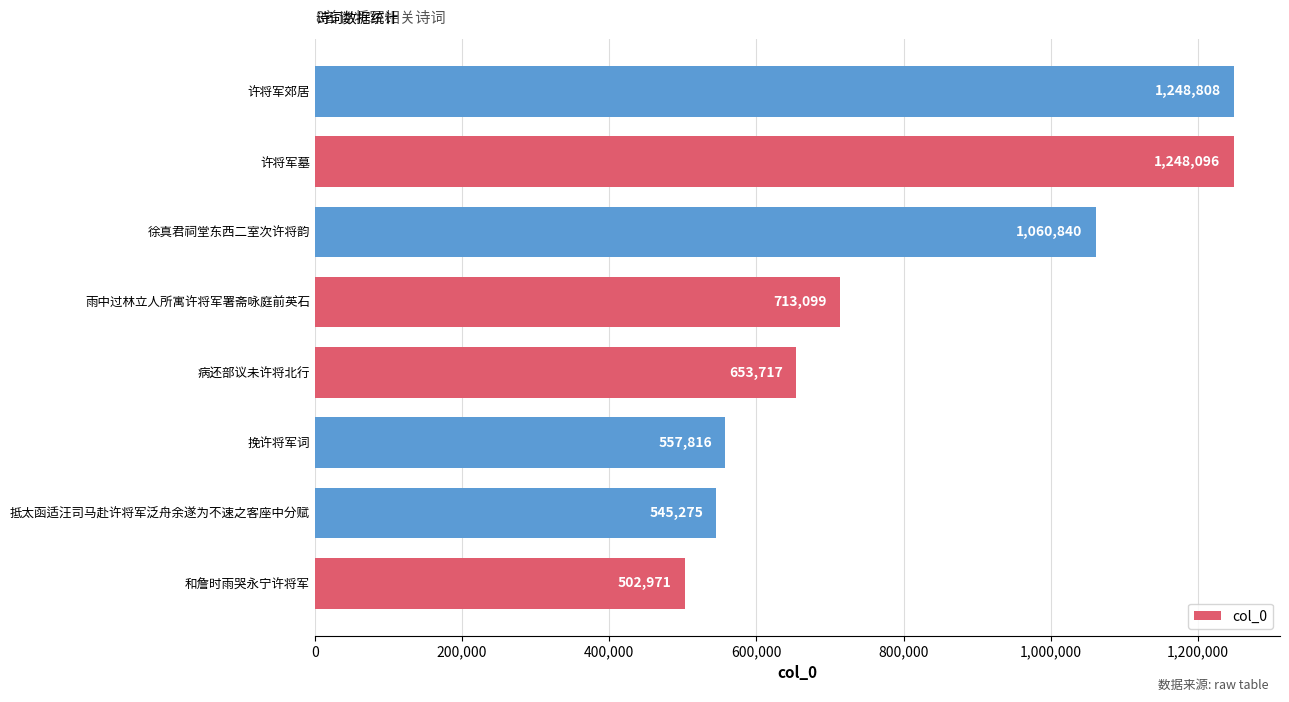

True or false: the data shows 403092 at 雨中过林立人所寓许将军署斋咏庭前英石.

False